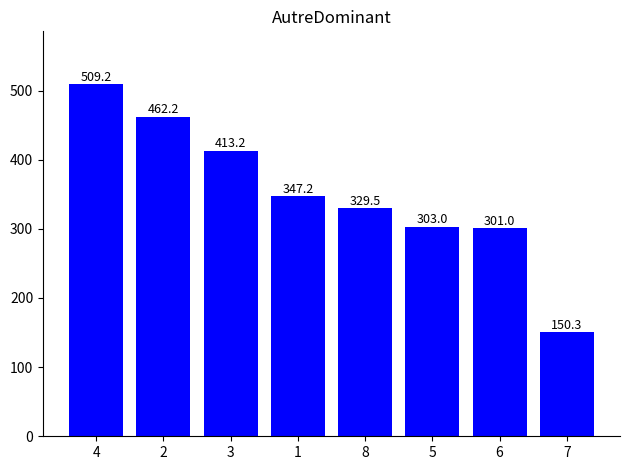

What is the change in value from 2 to 6?

-161.2